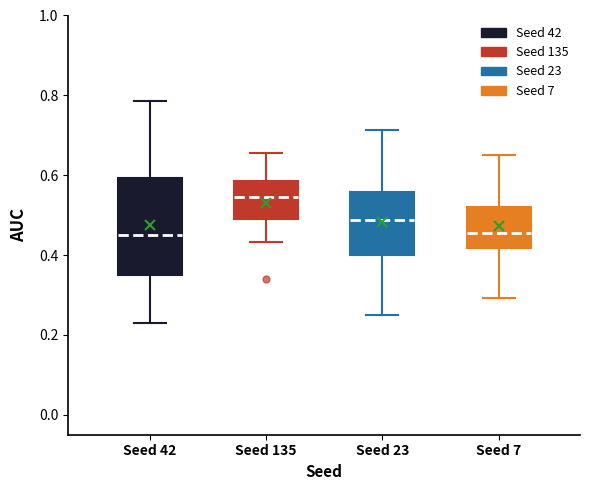

Which box's median line is the highest?

Seed 135